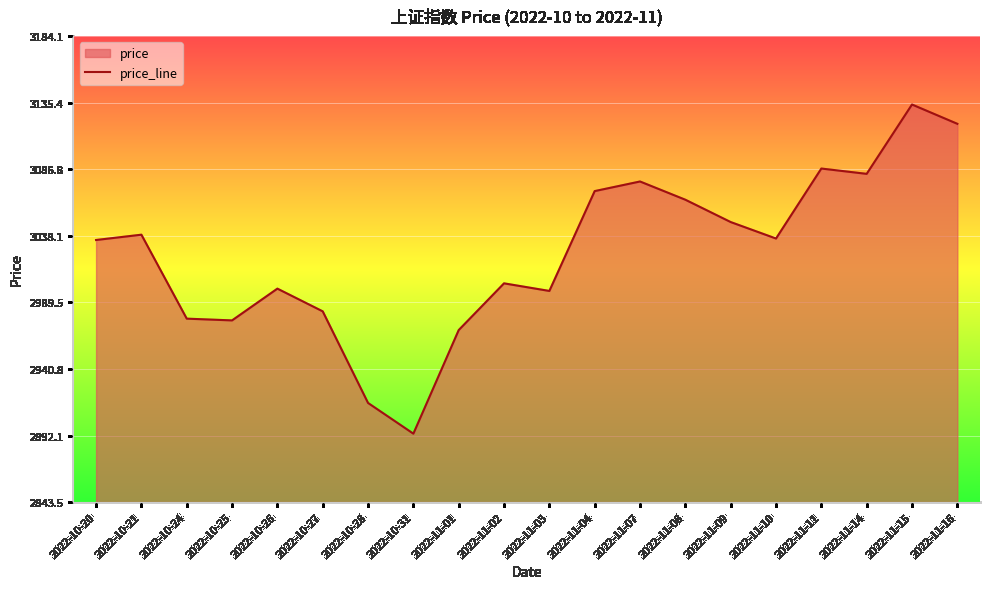

What is the label of the 1st point from the left?

2022-10-20